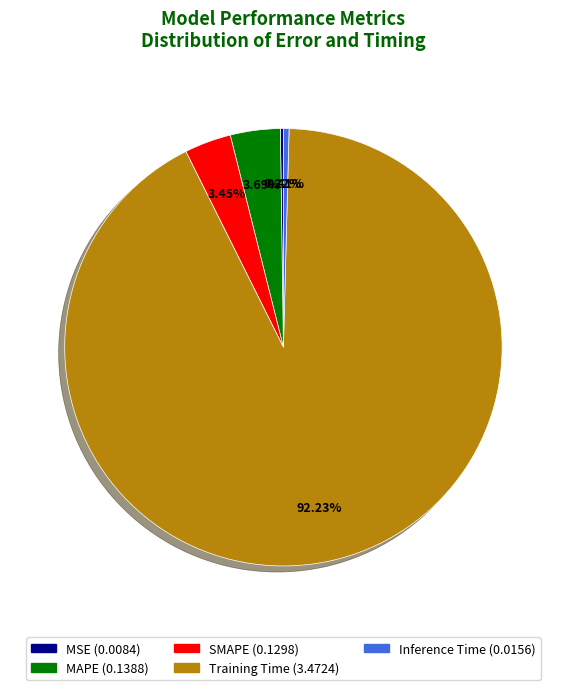

Is it true that MAPE is 15% of the pie?

False